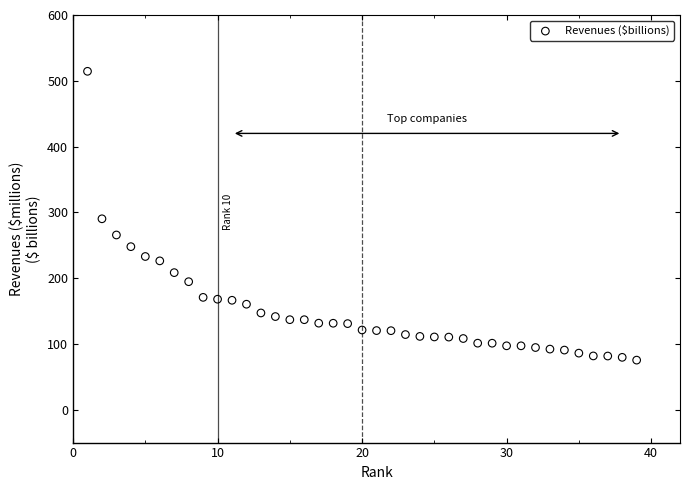

What is the range of X values (max minus min)?

38.0